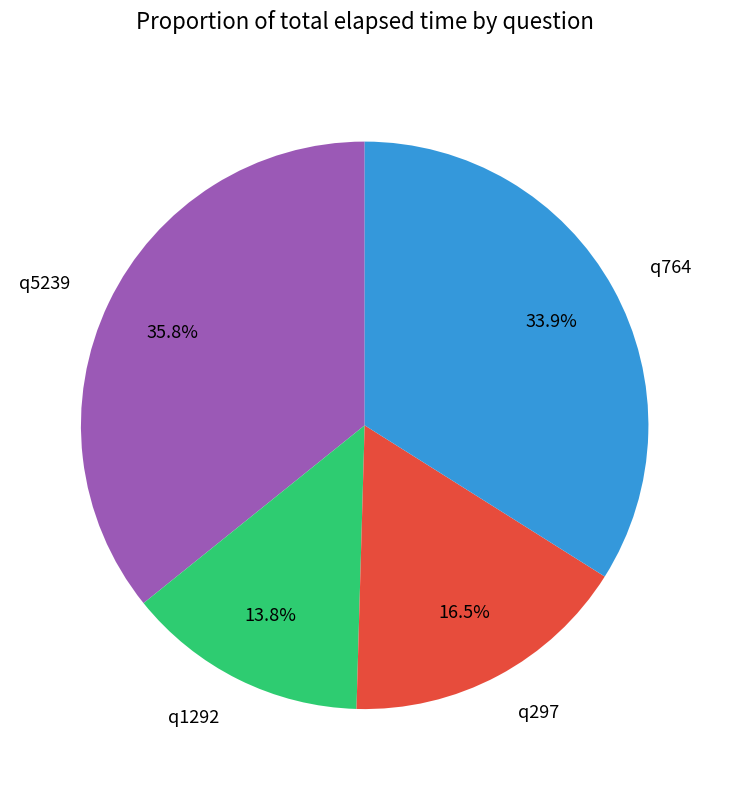

Rank the categories by value from lowest to highest.

q1292, q297, q764, q5239